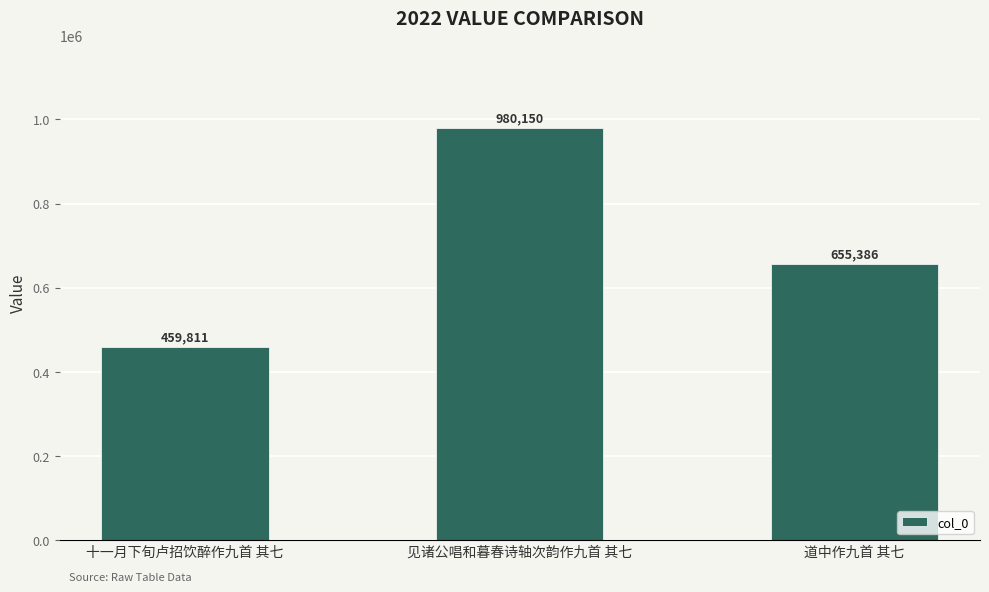

What is the difference between the maximum and minimum values?

520339